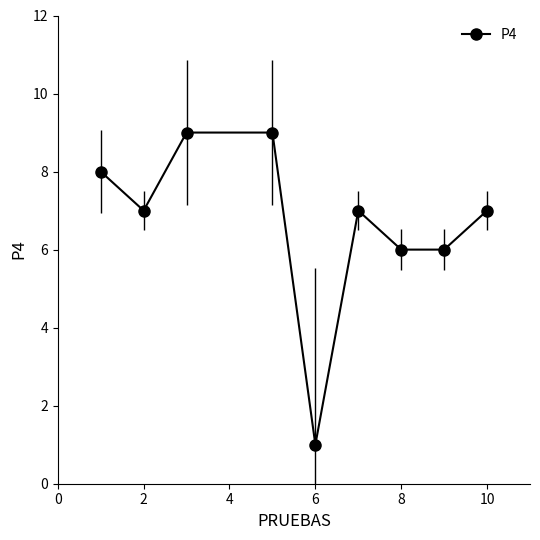

What is the value of the 5th point from the left?

1